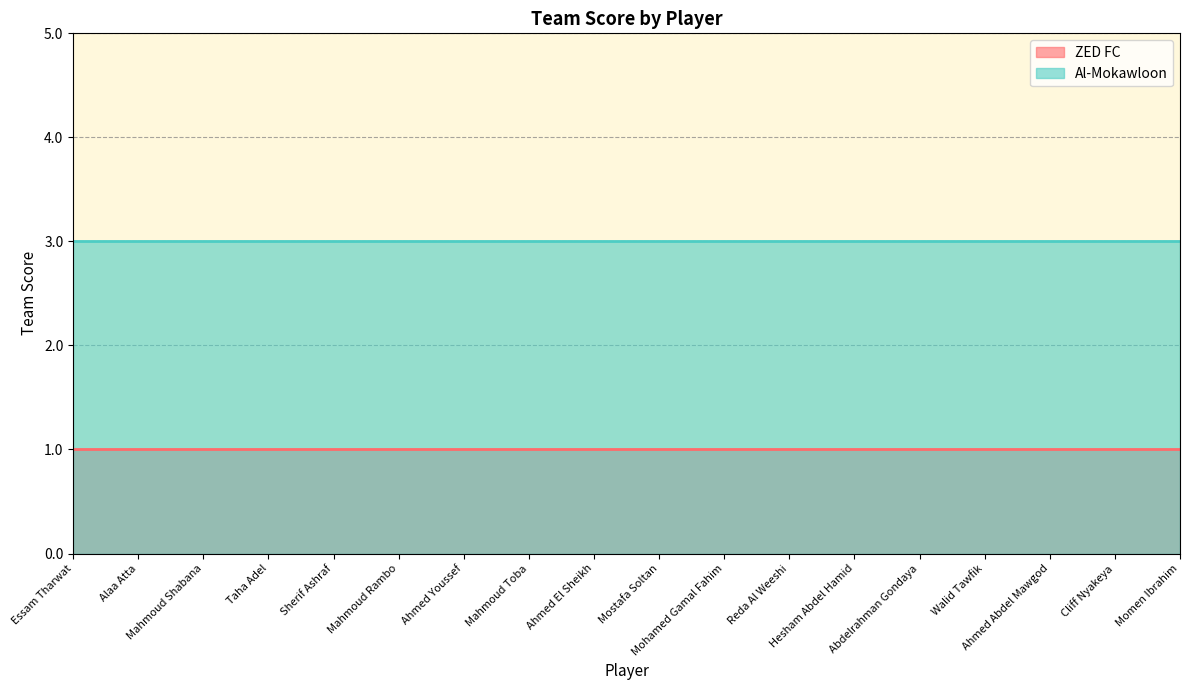

What is the label of the 6th point from the right?

Hesham Abdel Hamid